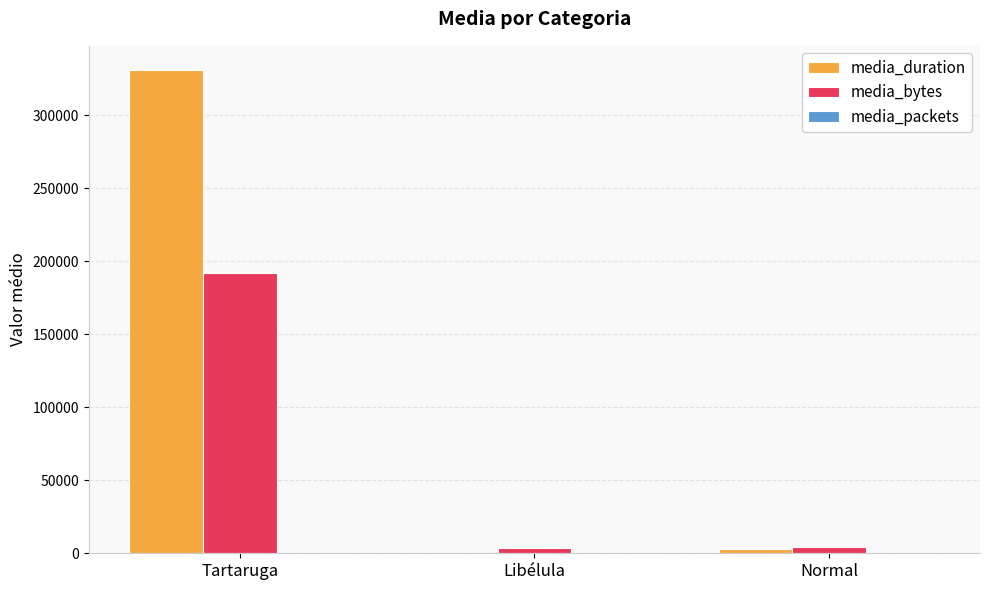

What is the sum of all media_bytes values?

200088.1